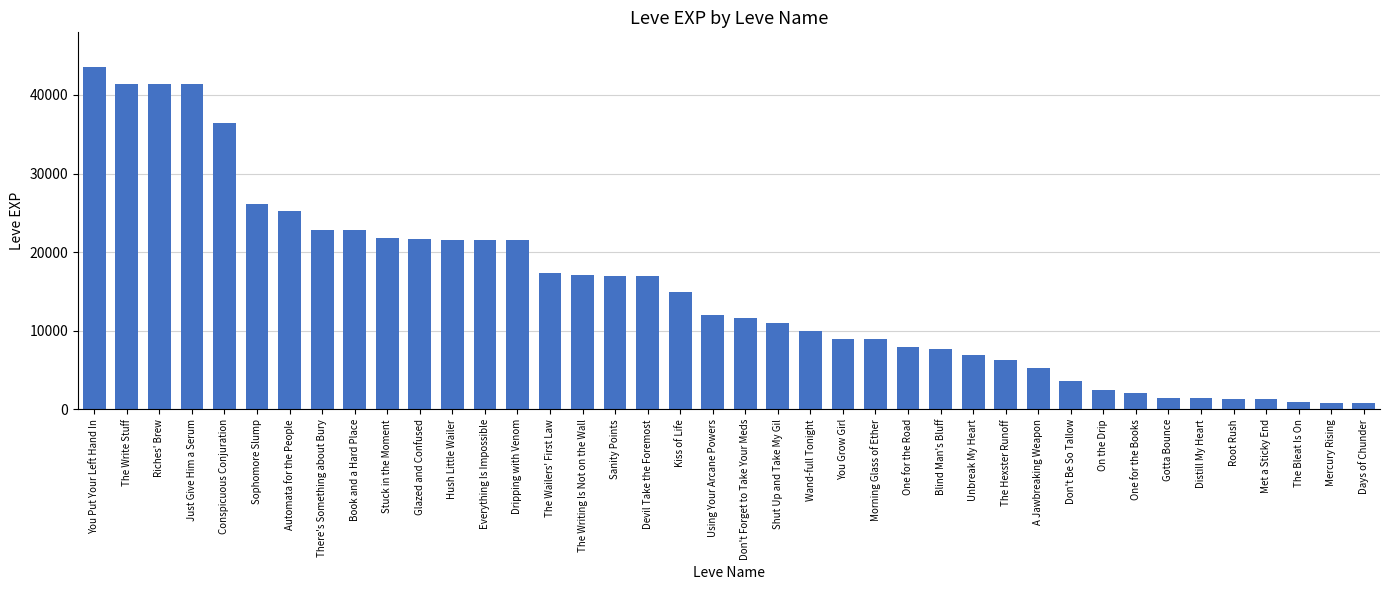

Which has a higher value, Wand-full Tonight or The Write Stuff?

The Write Stuff